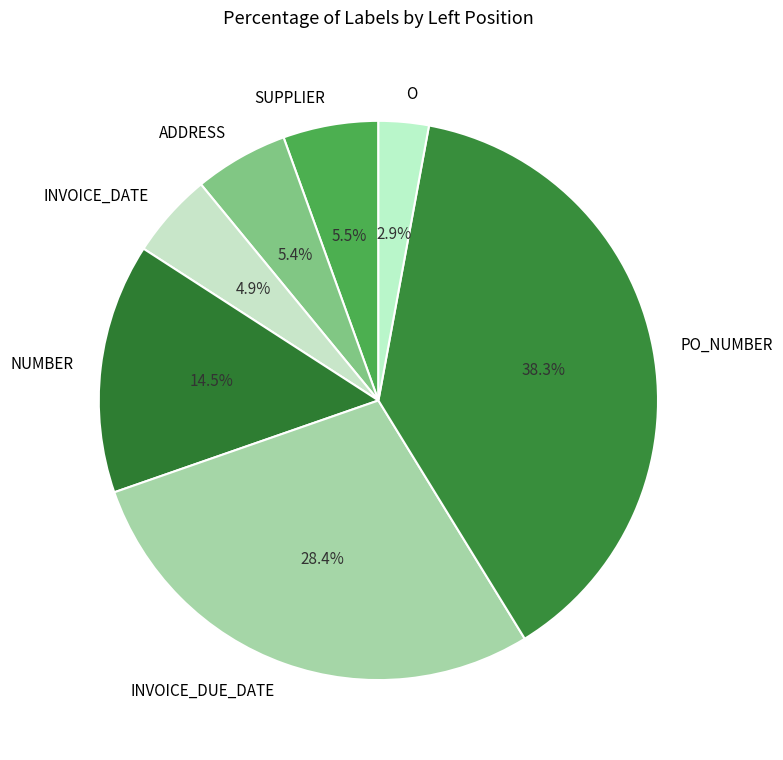

Do INVOICE_DUE_DATE and PO_NUMBER together represent more than half of the pie?

Yes